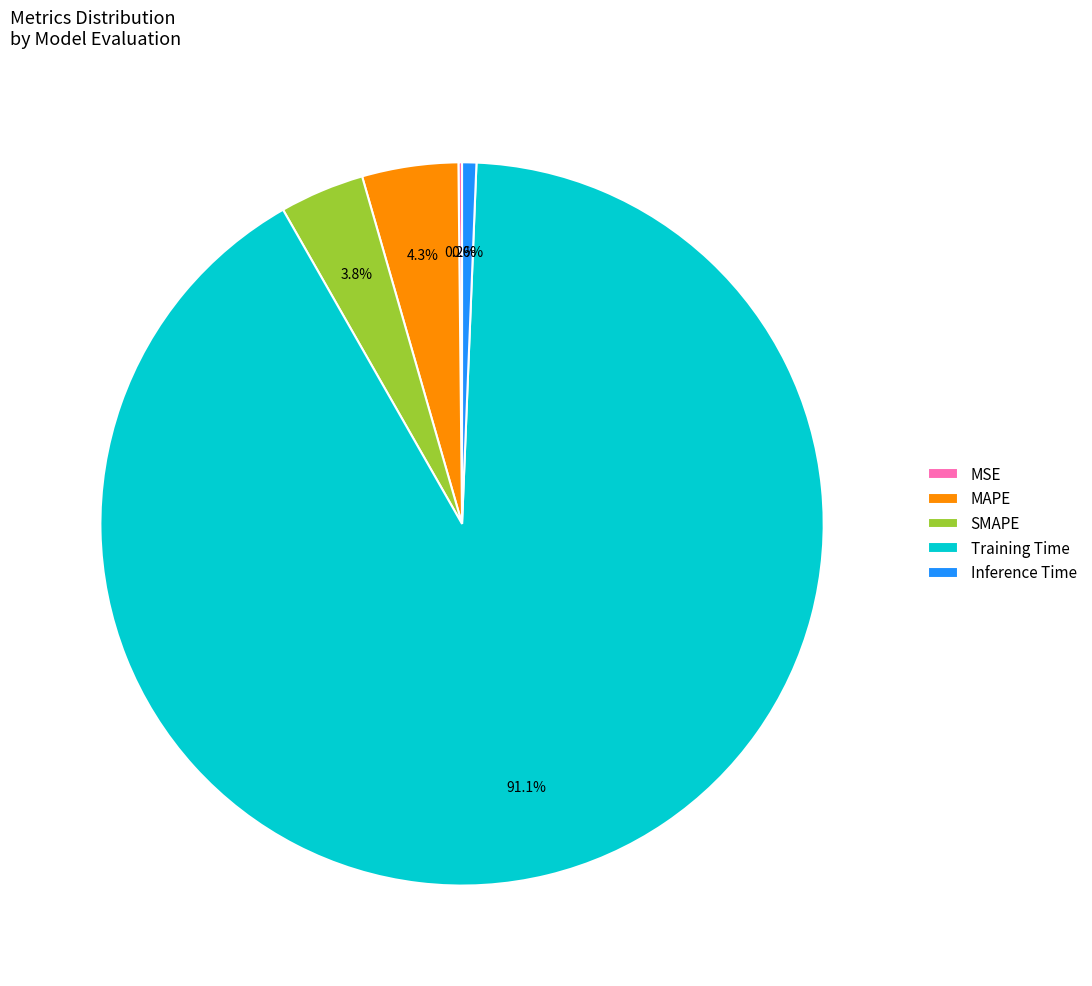

What is the largest slice in the pie chart?

Training Time